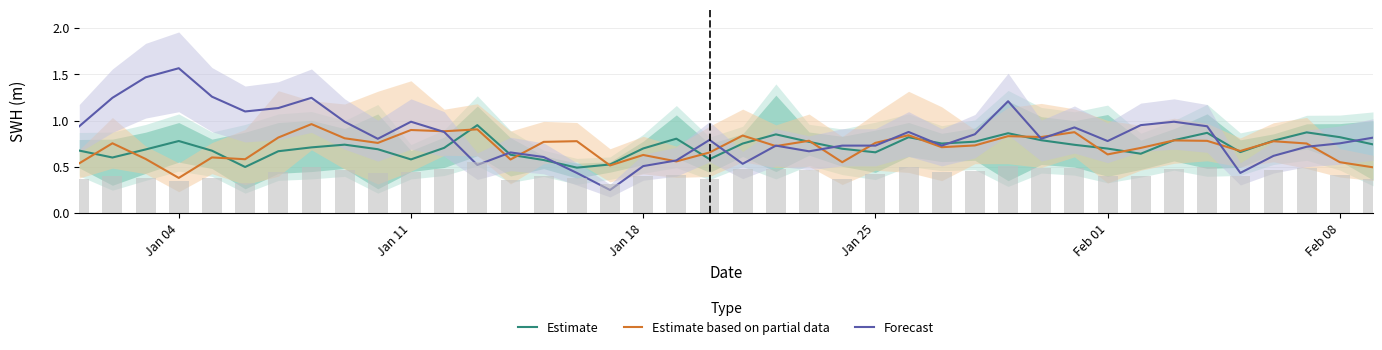

What is the difference between the second highest and minimum values in the Estimate based on partial data series?

0.5